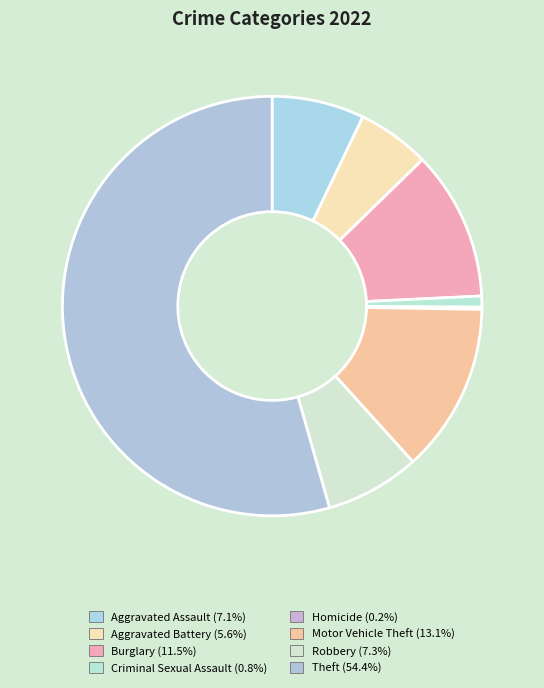

What is the majority slice?

Theft